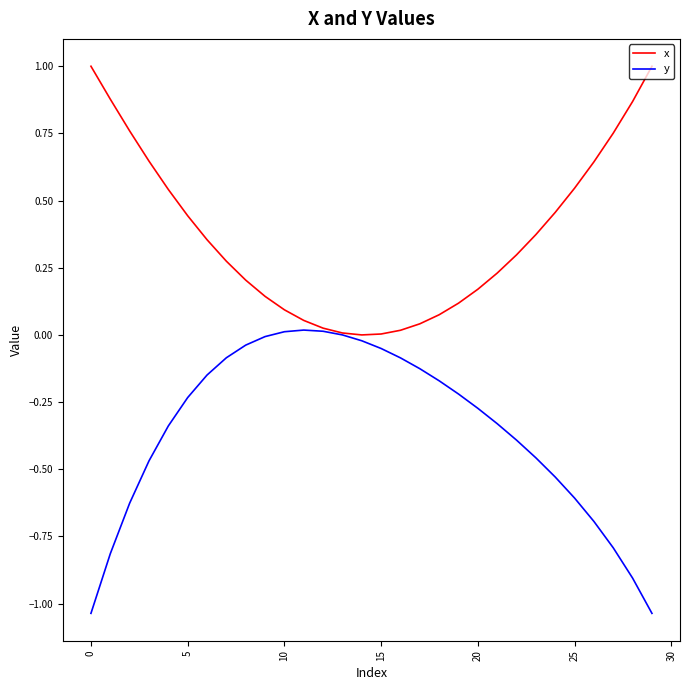

True or false: x has more than 1 interior local peaks.

False